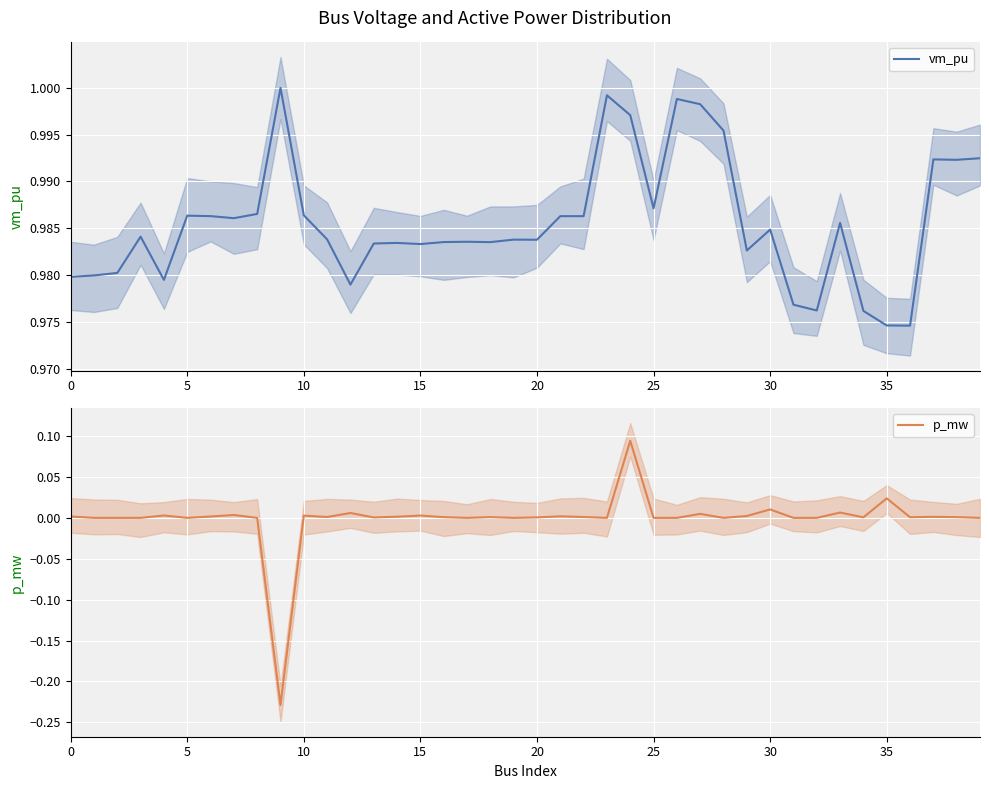

Which label corresponds to the largest value in the chart?

9